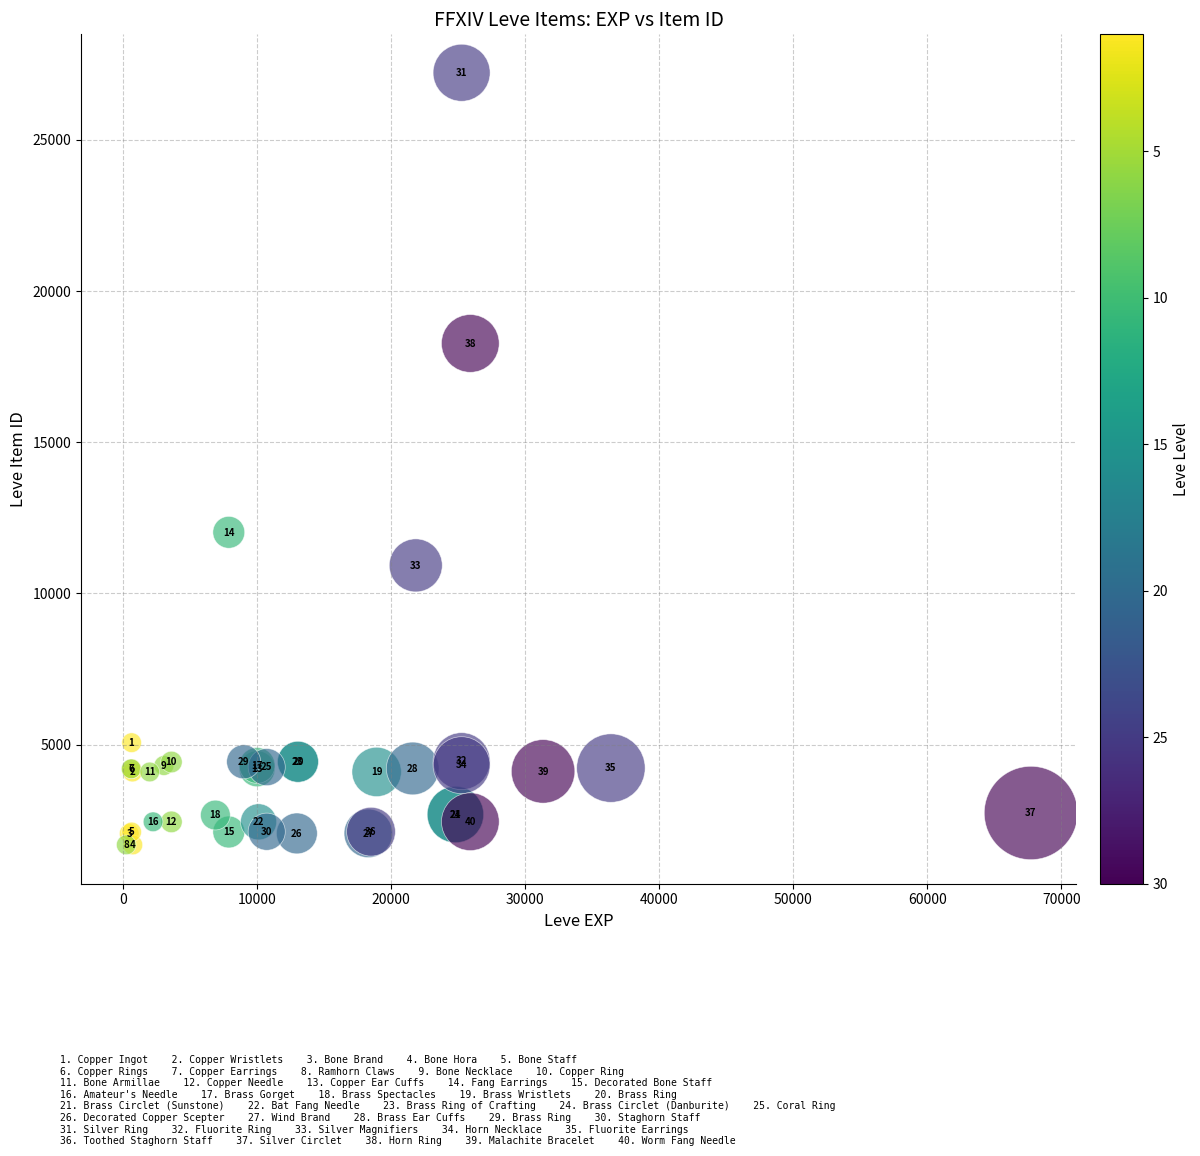

What Y value in the scatter plot is closest to 14448?

12018